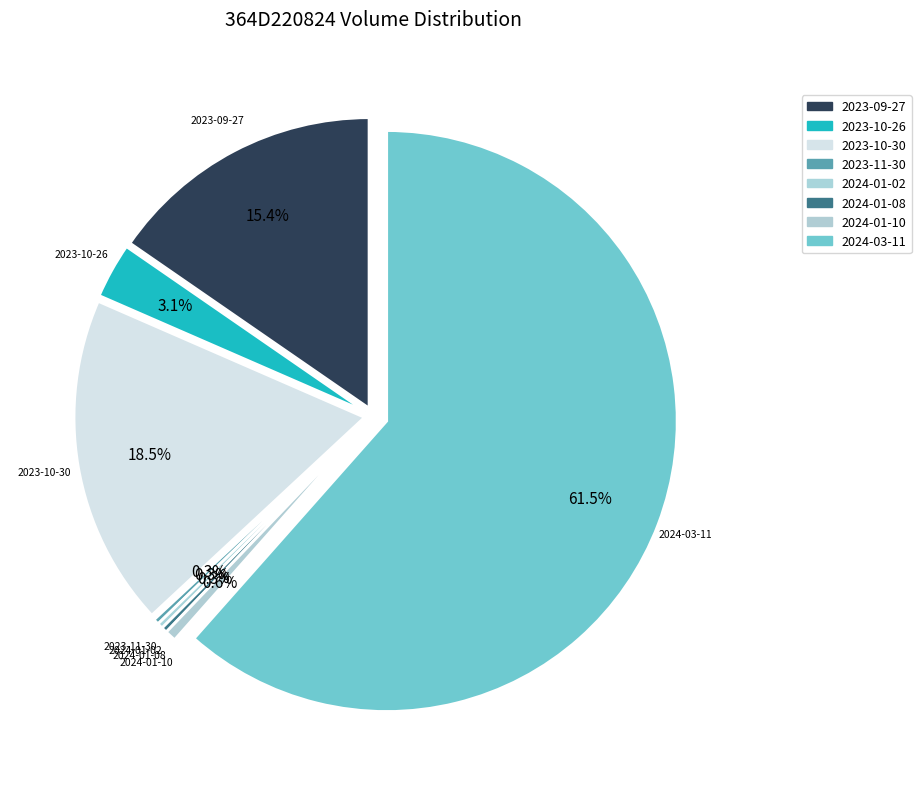

To the nearest percent, what is the difference between the largest and smallest slice percentages?

61%